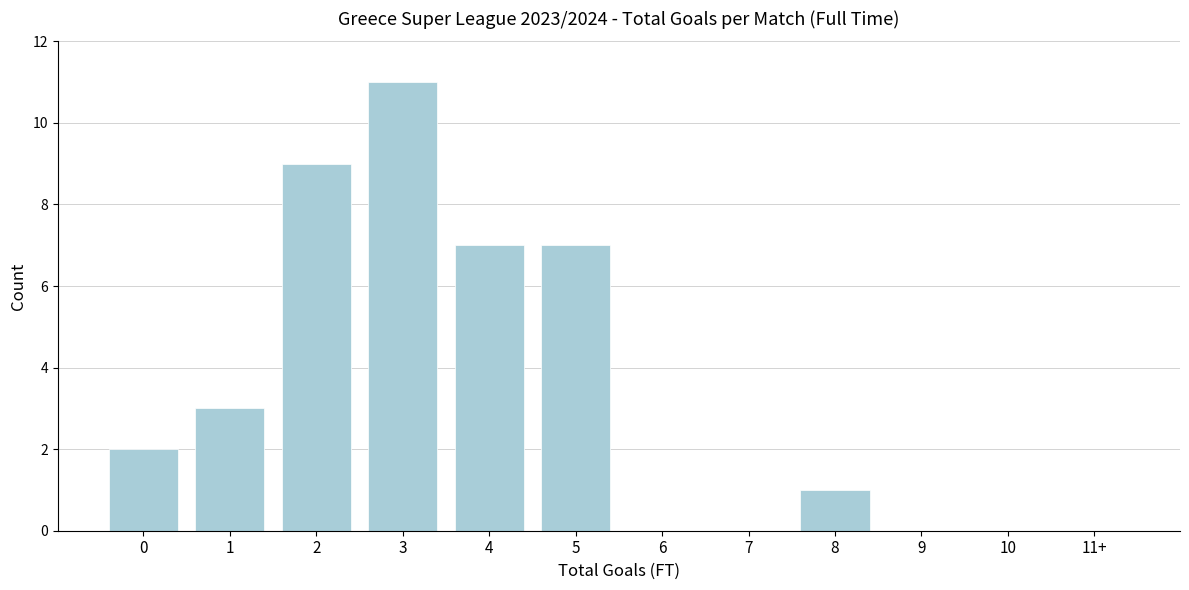

Reading left to right, list all the values displayed in this chart.

0=2	1=3	2=9	3=11	4=7	5=7	6=0	7=0	8=1	9=0	10=0	11+=0